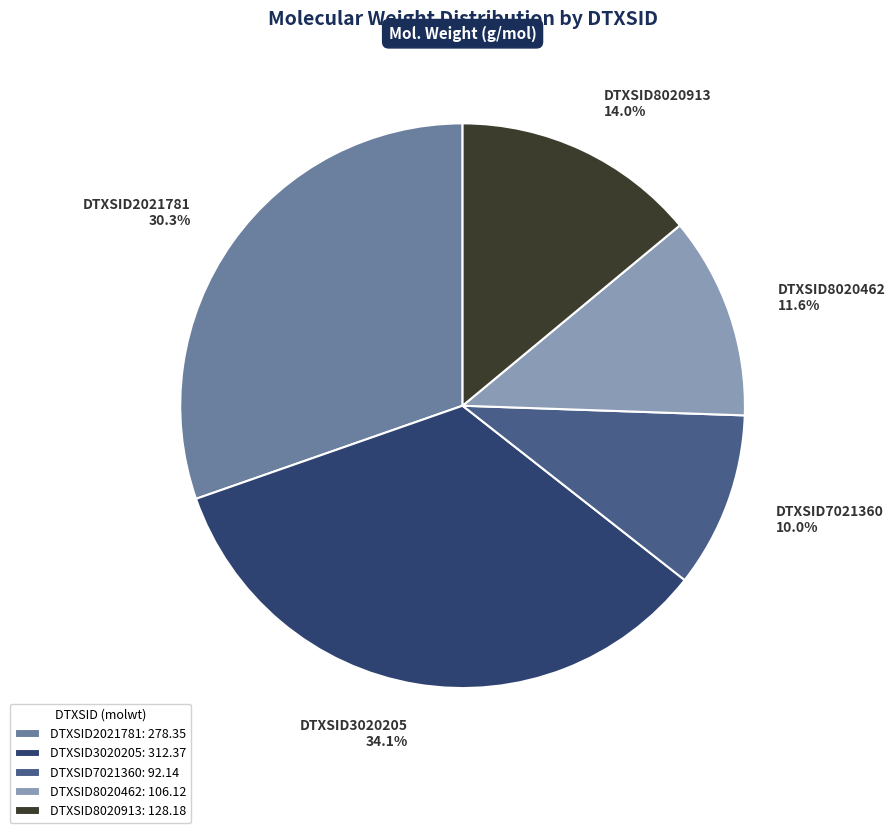

Is there a majority slice in this chart?

No